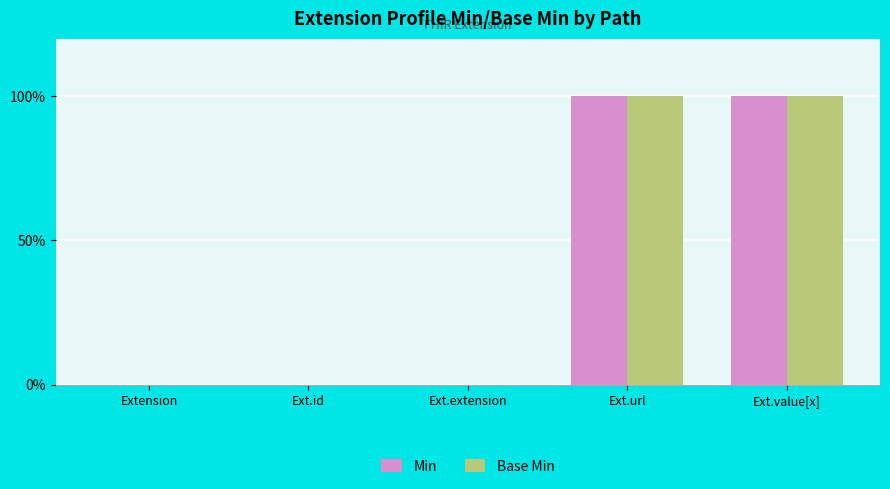

Count the Min values in the range 0 to 1.

5